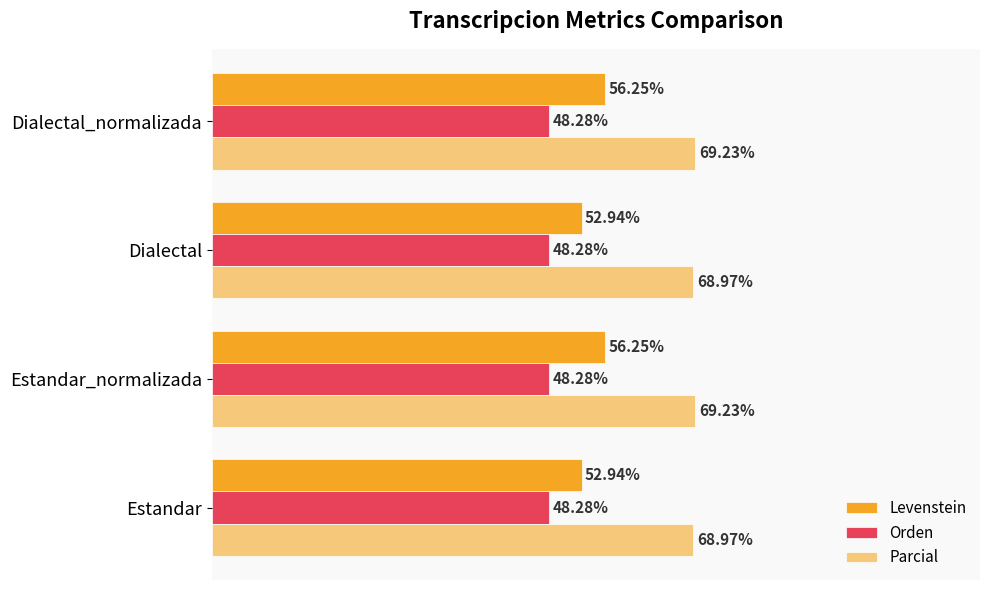

List the series in order of their peak value, lowest first.

Orden, Levenstein, Parcial